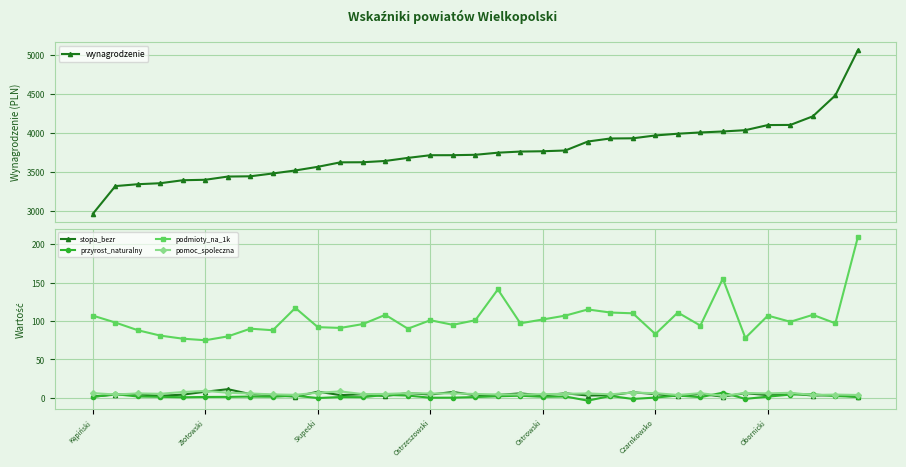

Where is stopa_bezr nearest to the value 6?

19